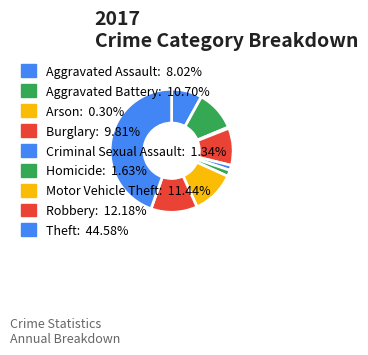

What is the smallest slice in the pie chart?

Arson